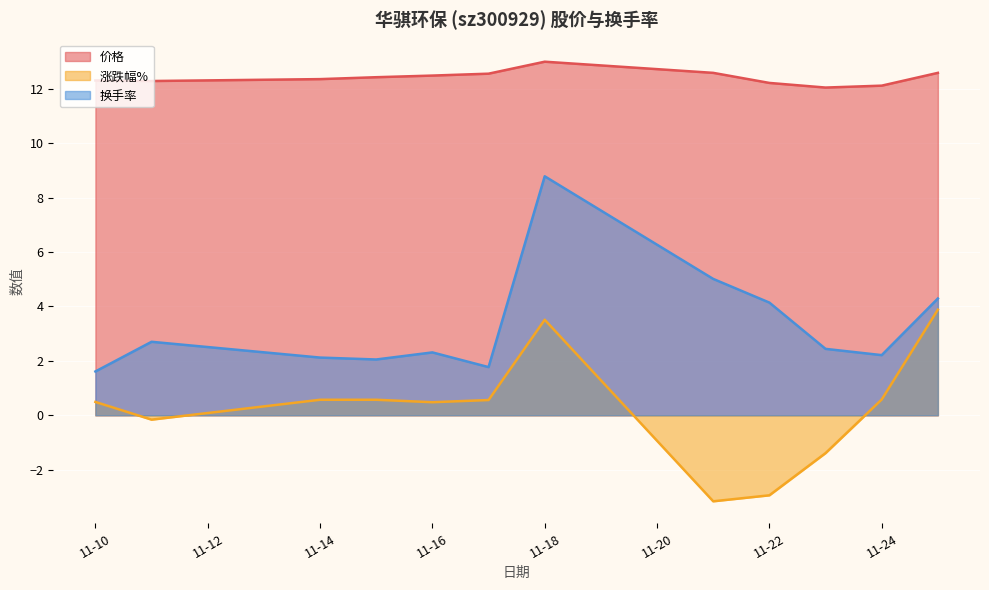

Which category has the lowest value across all series?

2022-11-21